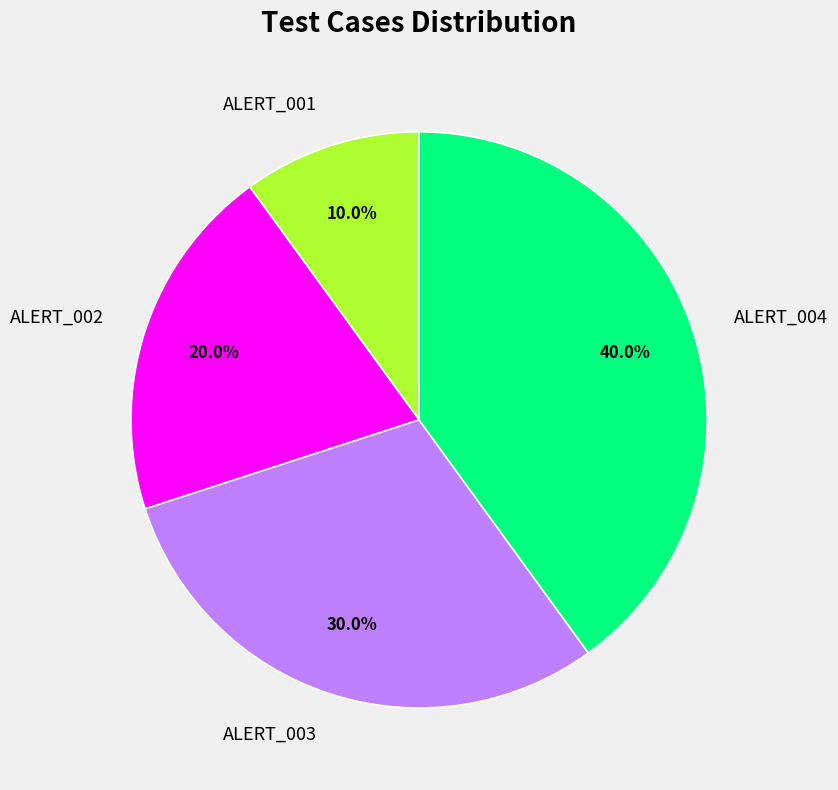

The ALERT_003 slice represents 30% of the pie. True or false?

True